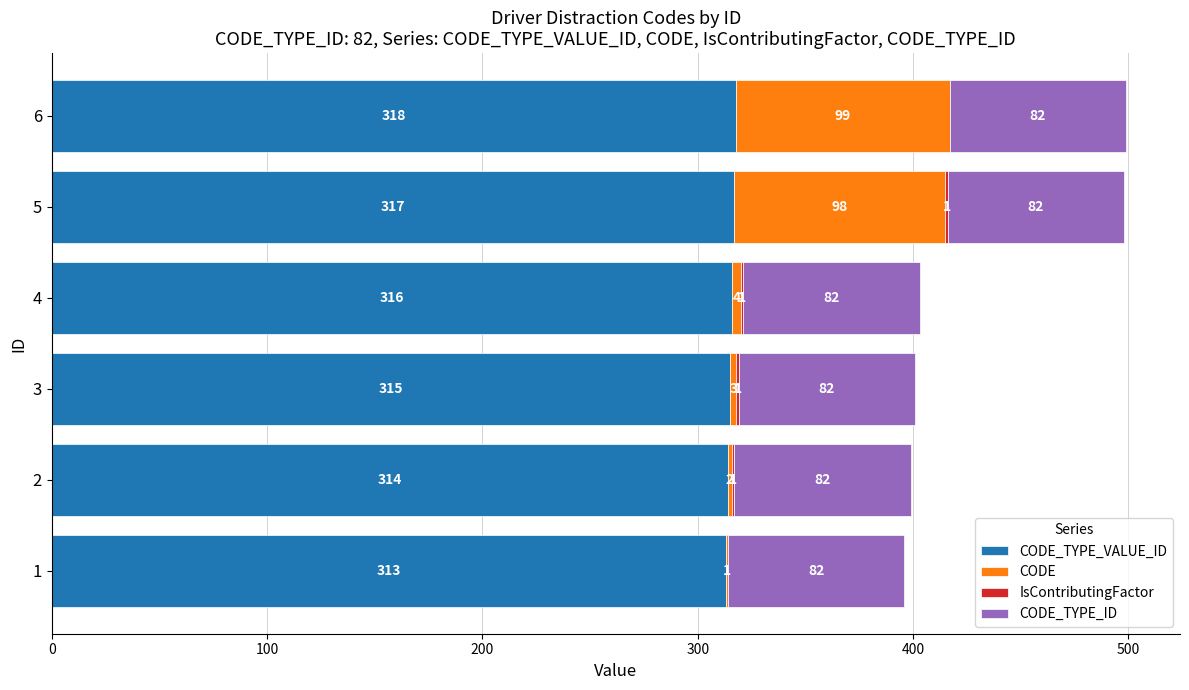

What is the total value across all series at 5?

498